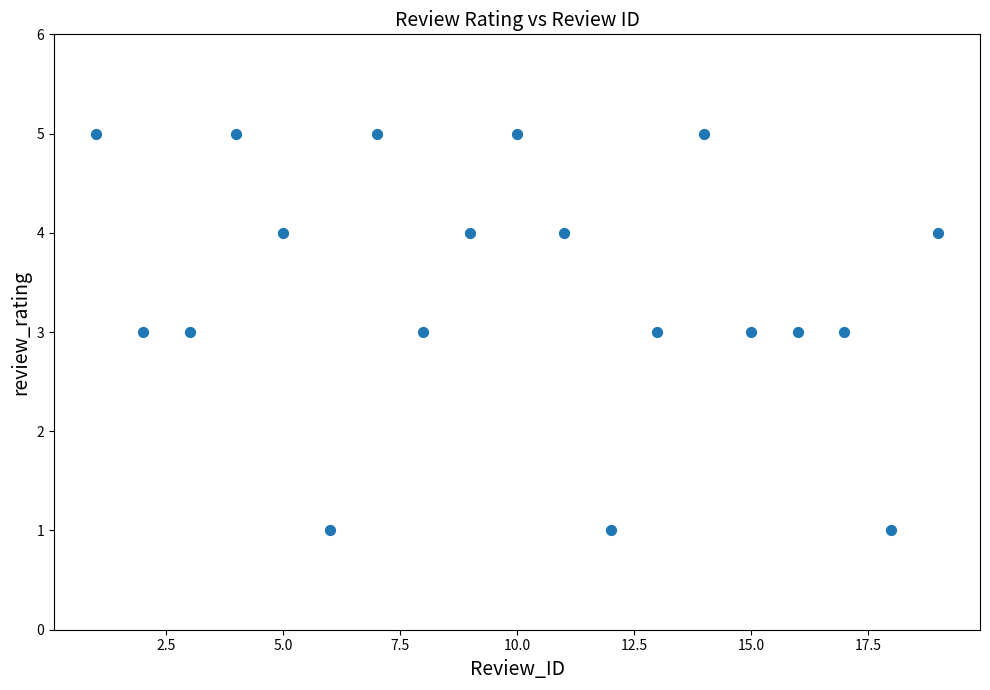

What is the range of X values (max minus min)?

18